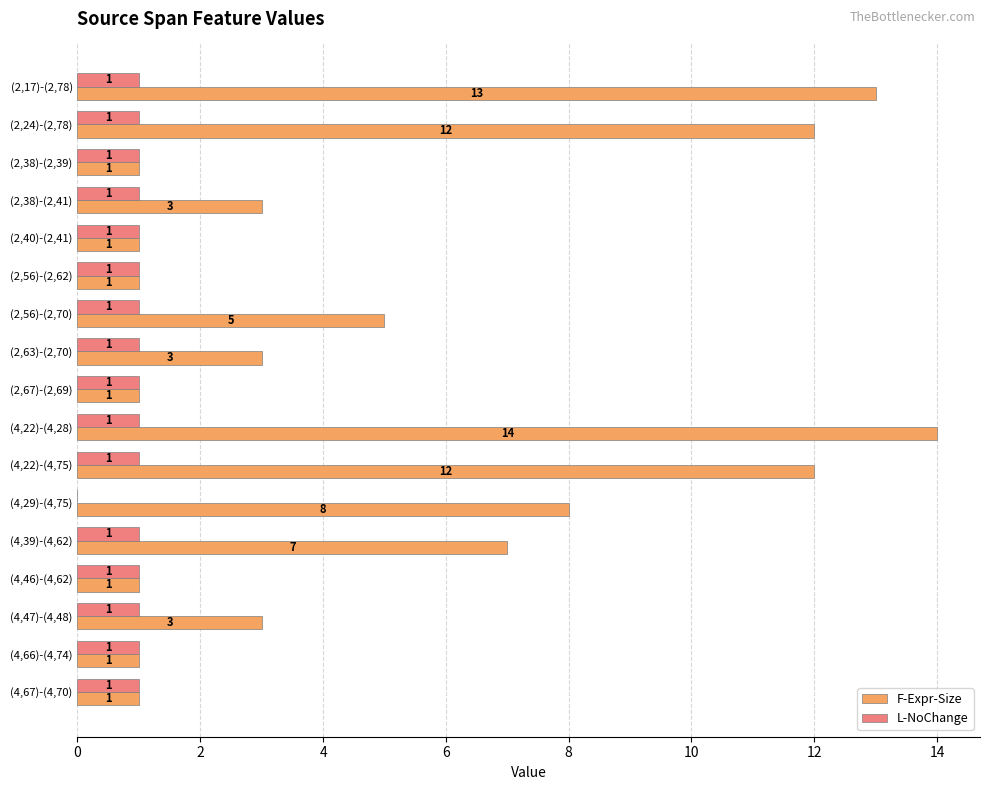

The value of F-Expr-Size at (4,39)-(4,62) is 7. True or false?

True